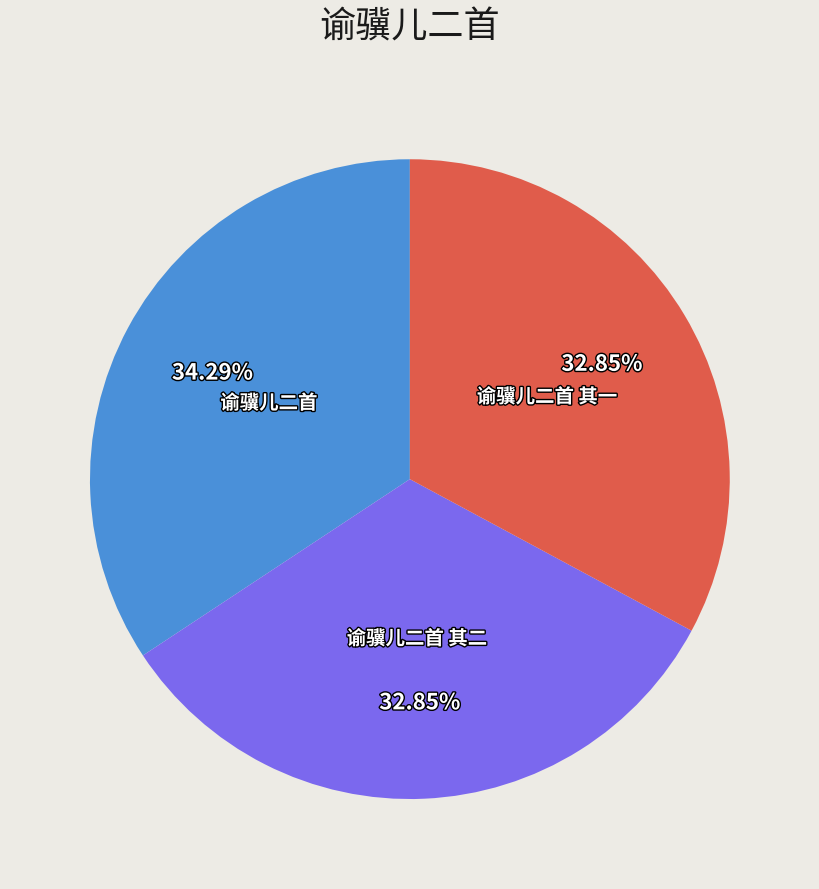

What percentage is NOT represented by 谕骥儿二首?

65.7%